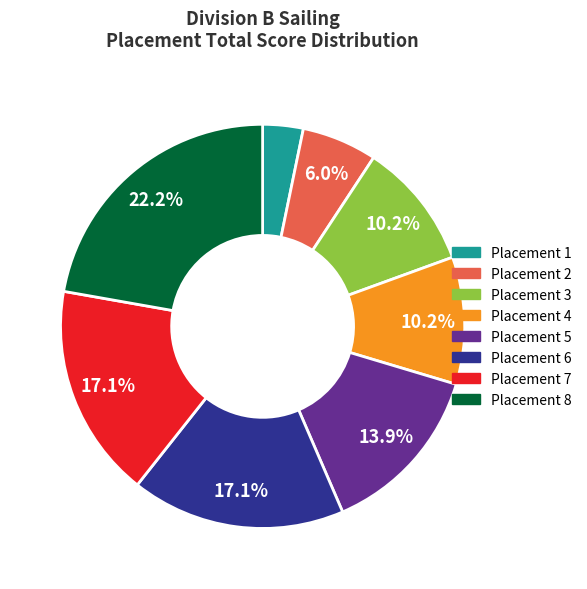

Is there any slice that represents more than half of the pie?

No